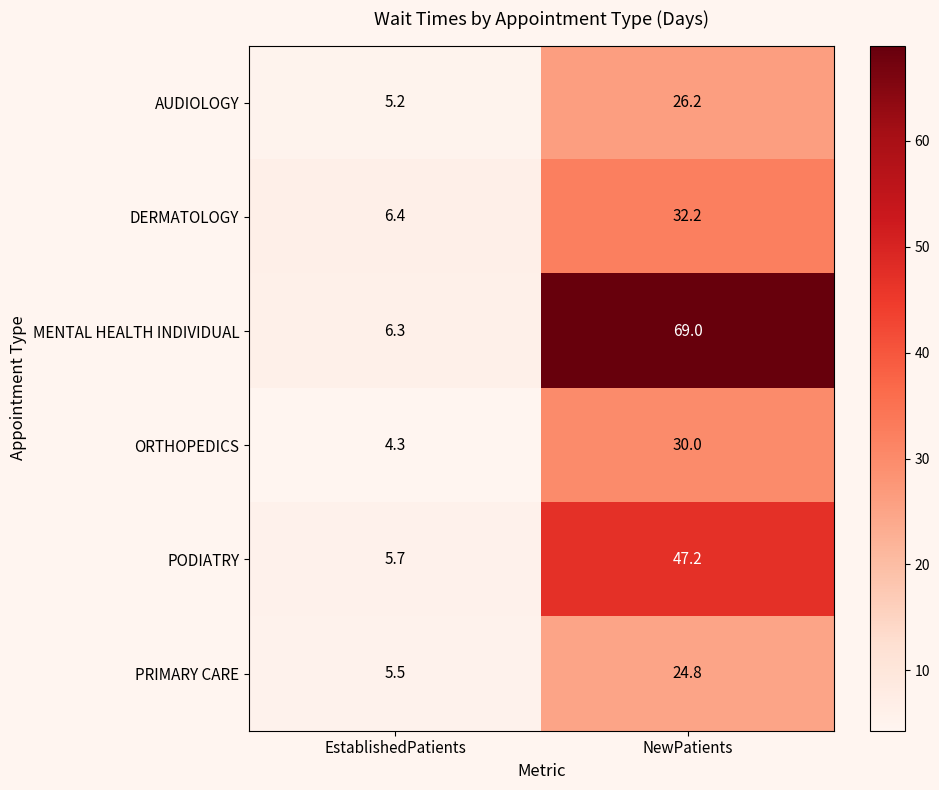

Where does the PRIMARY CARE series first go above 24?

NewPatients